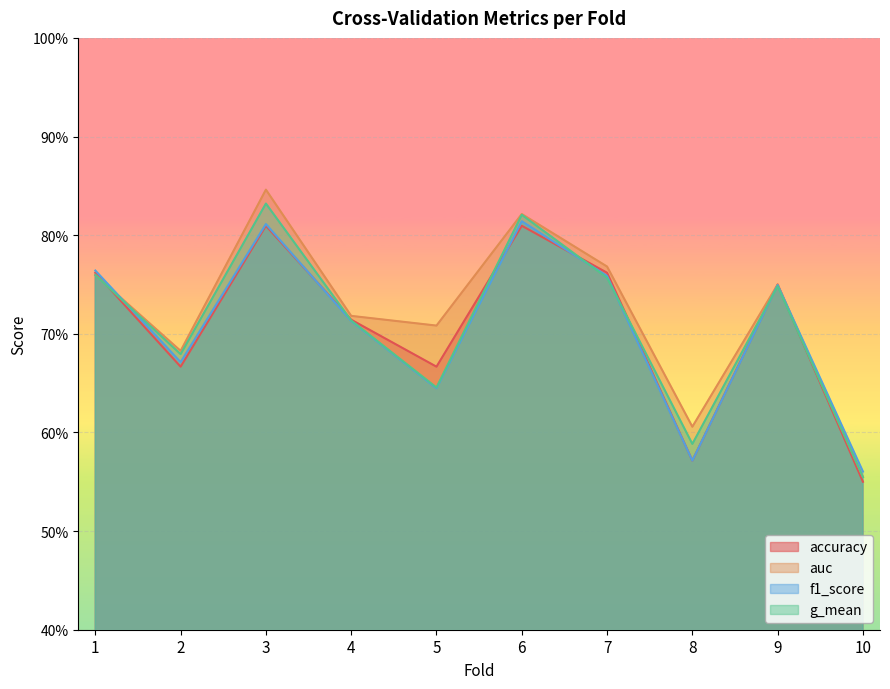

Reading left to right, list all the values displayed in this chart.

accuracy: 0.8	0.7	0.8	0.7	0.7	0.8	0.8	0.6	0.8	0.6
auc: 0.8	0.7	0.8	0.7	0.7	0.8	0.8	0.6	0.8	0.6
f1_score: 0.8	0.7	0.8	0.7	0.6	0.8	0.8	0.6	0.7	0.6
g_mean: 0.8	0.7	0.8	0.7	0.6	0.8	0.8	0.6	0.7	0.6